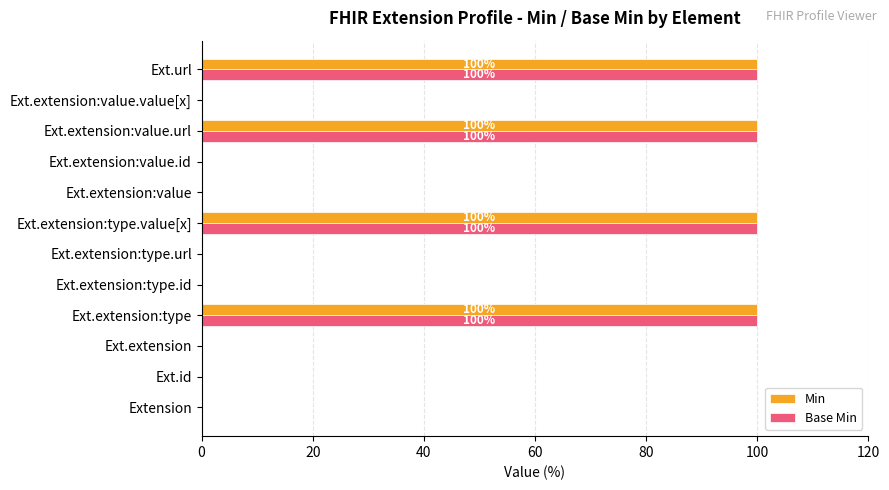

What is the sum of the Base Min values at Ext.extension and Ext.extension:type?

100